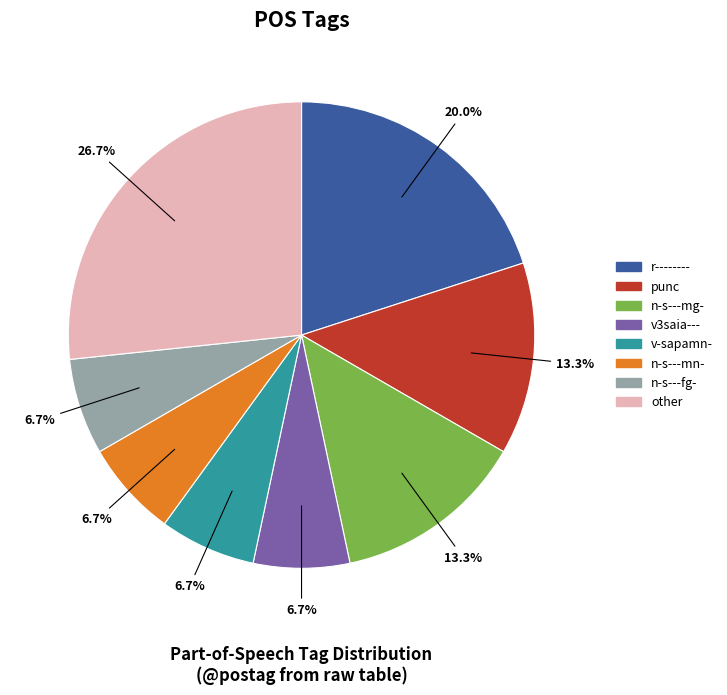

Does r-------- represent more than half of the total?

No